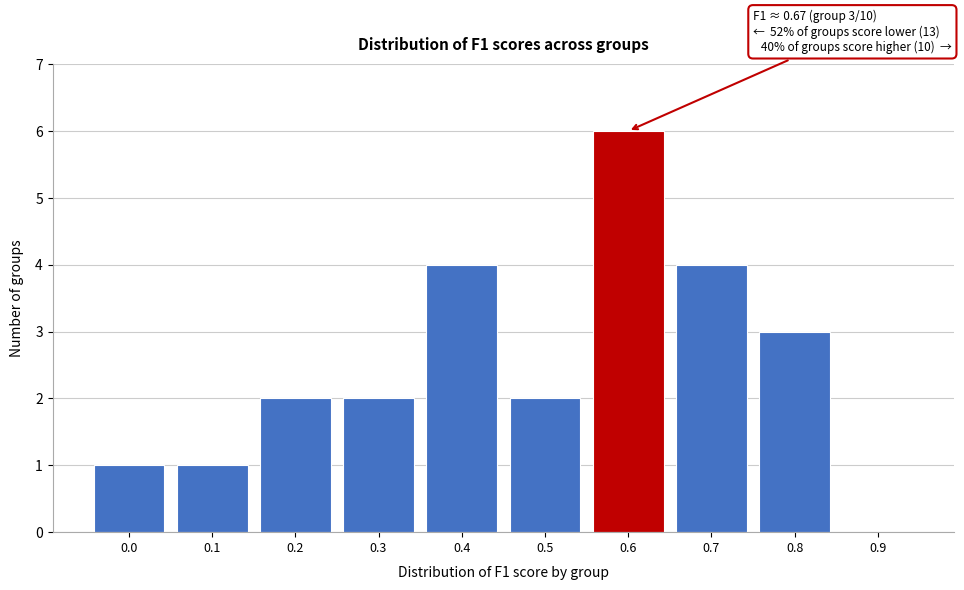

Reading left to right, transcribe all the data shown in this chart.

0.0=1	0.1=1	0.2=2	0.3=2	0.4=4	0.5=2	0.6=6	0.7=4	0.8=3	0.9=0